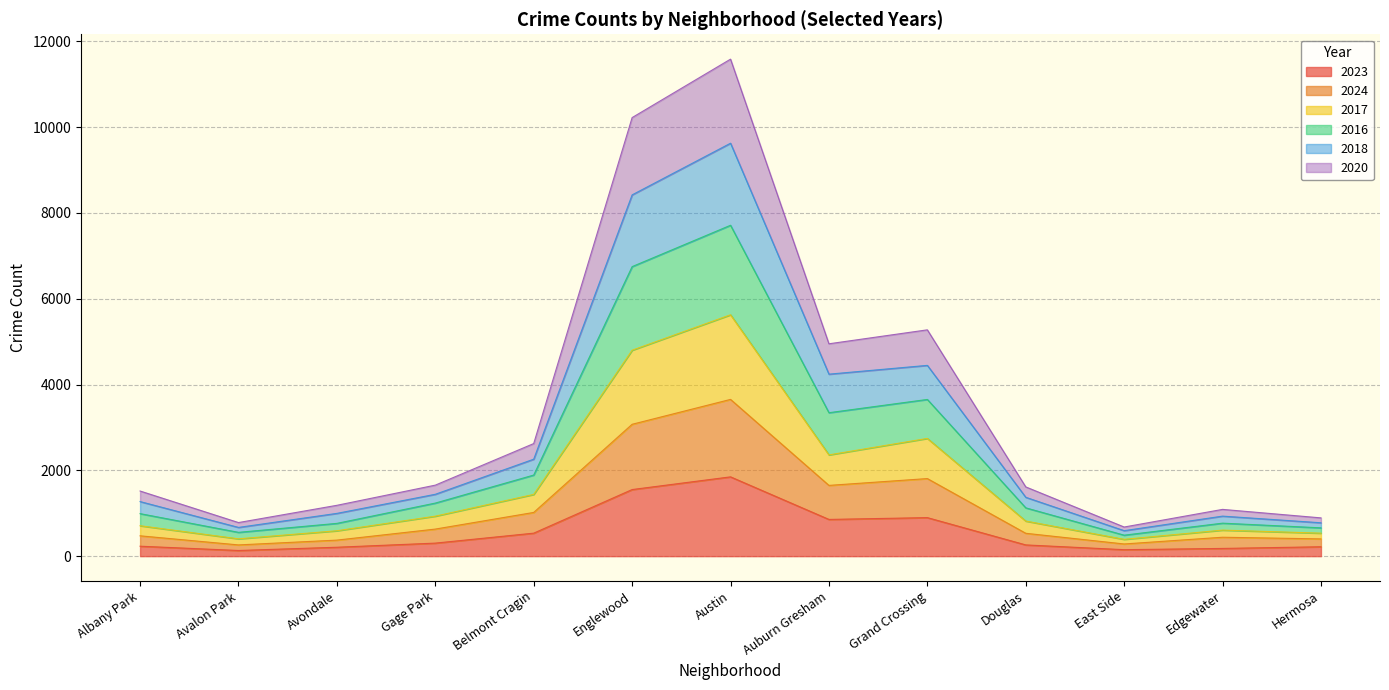

What is the total value across all series at Austin?

11582